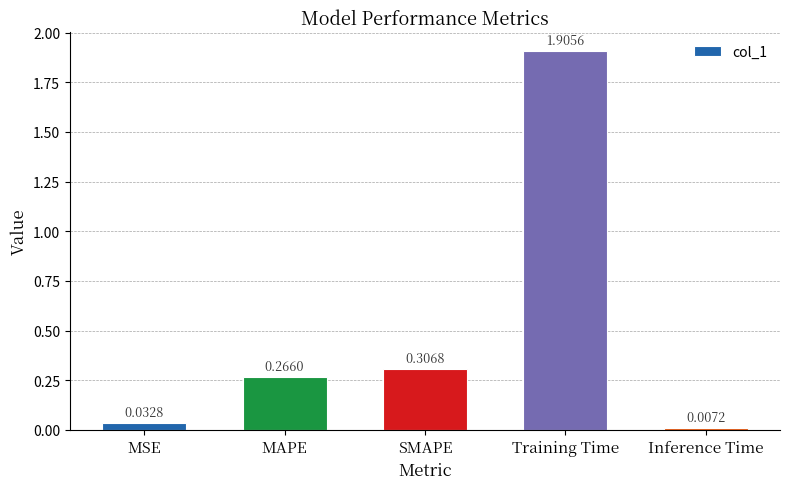

Between Training Time and MSE, which is larger?

Training Time